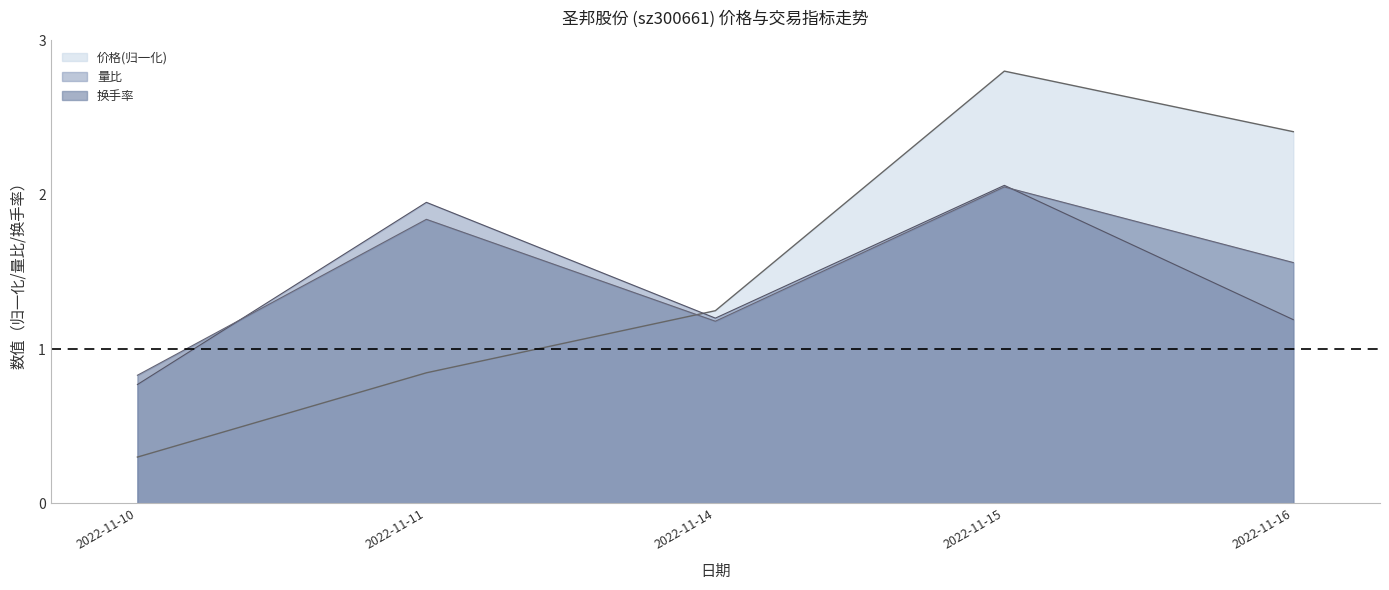

Reading left to right, what are all the values shown in this chart?

价格: 0.3	0.8	1.2	2.8	2.4
量比: 0.8	1.9	1.2	2.1	1.2
换手率: 0.8	1.8	1.2	2.0	1.6